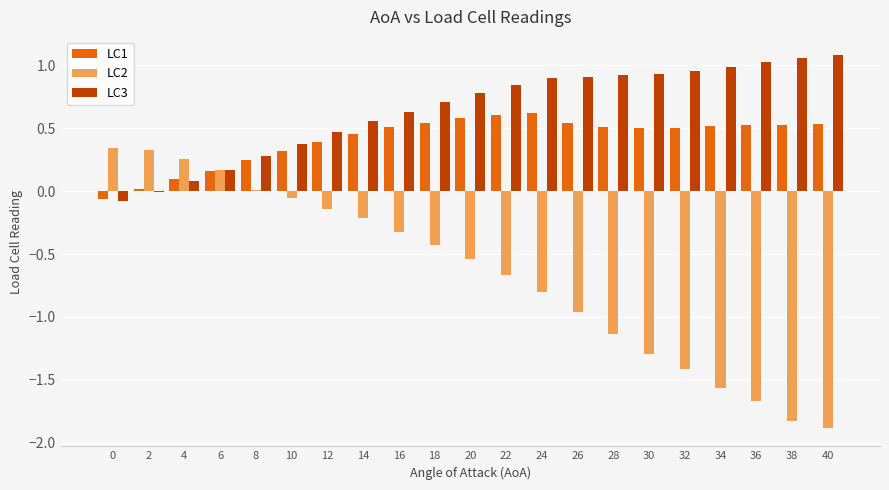

What is the sum of all LC3 values?

13.6